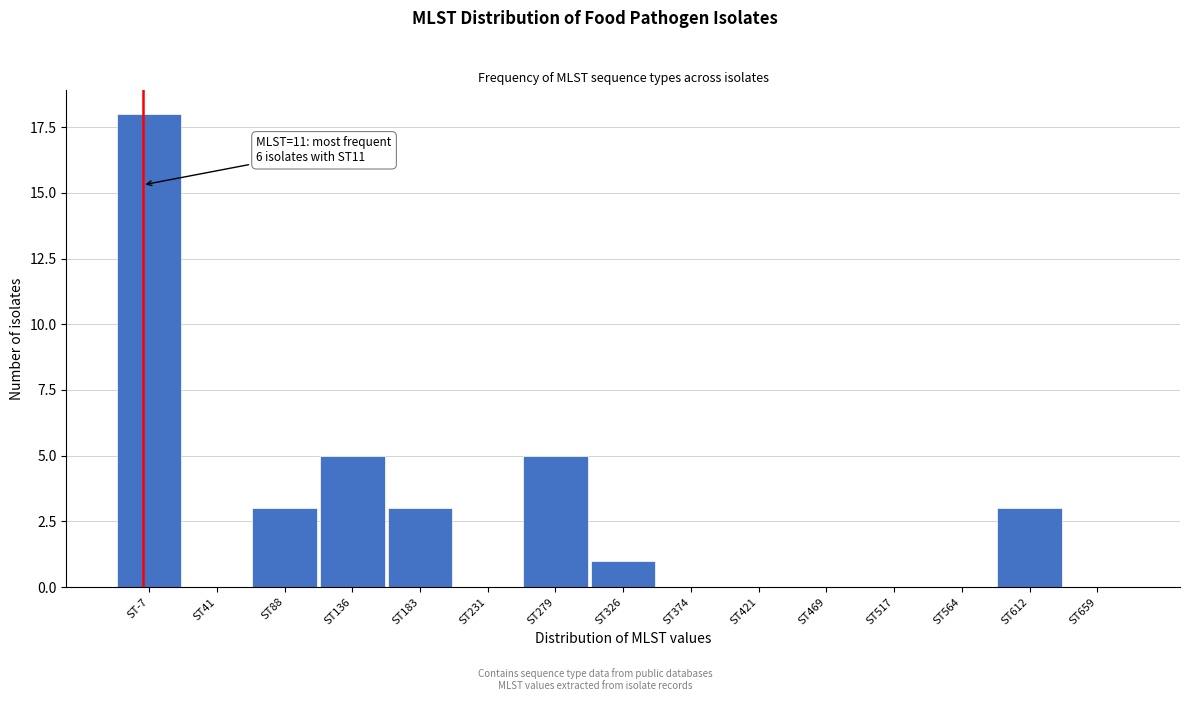

Reading left to right, list all the values displayed in this chart.

ST-7=18	ST41=0	ST88=3	ST136=5	ST183=3	ST231=0	ST279=5	ST326=1	ST374=0	ST421=0	ST469=0	ST517=0	ST564=0	ST612=3	ST659=0